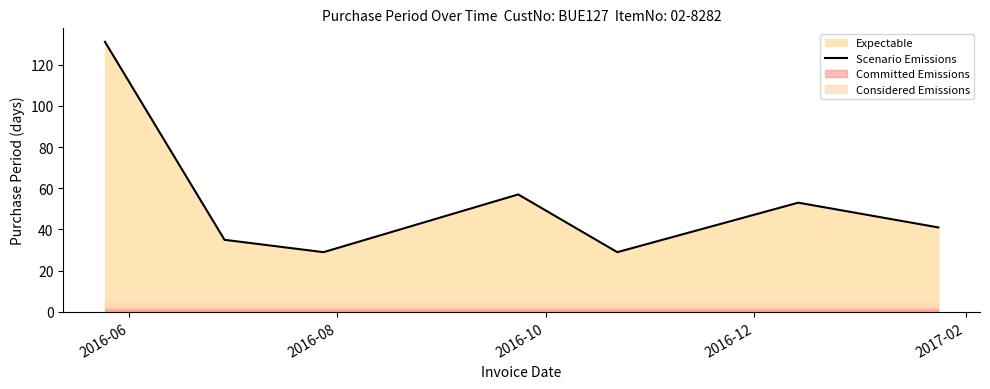

What is the minimum value for Scenario Emissions?

29